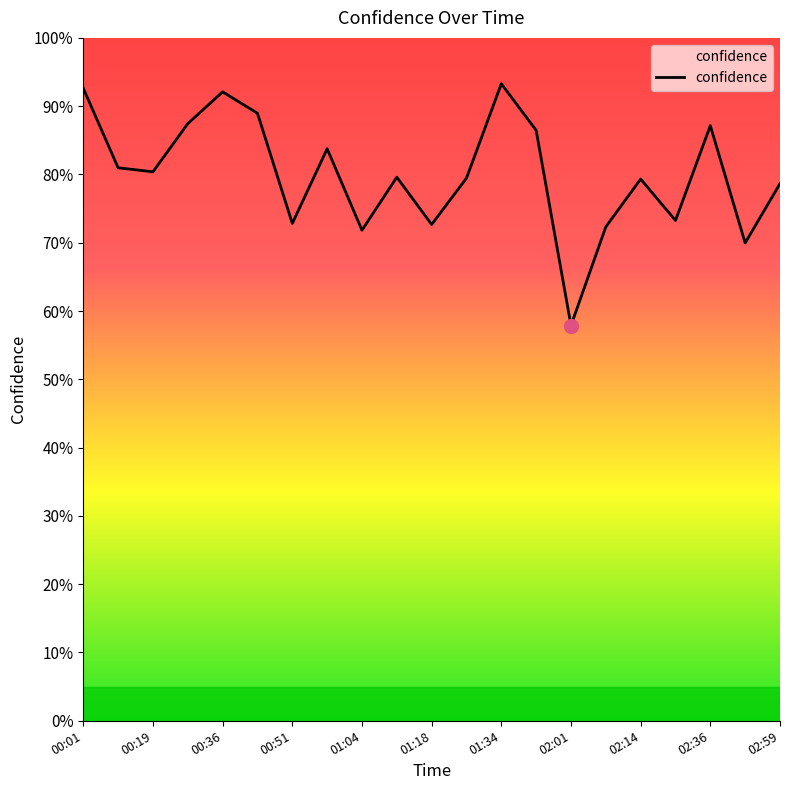

Does the chart display data point markers on the line(s)?

No